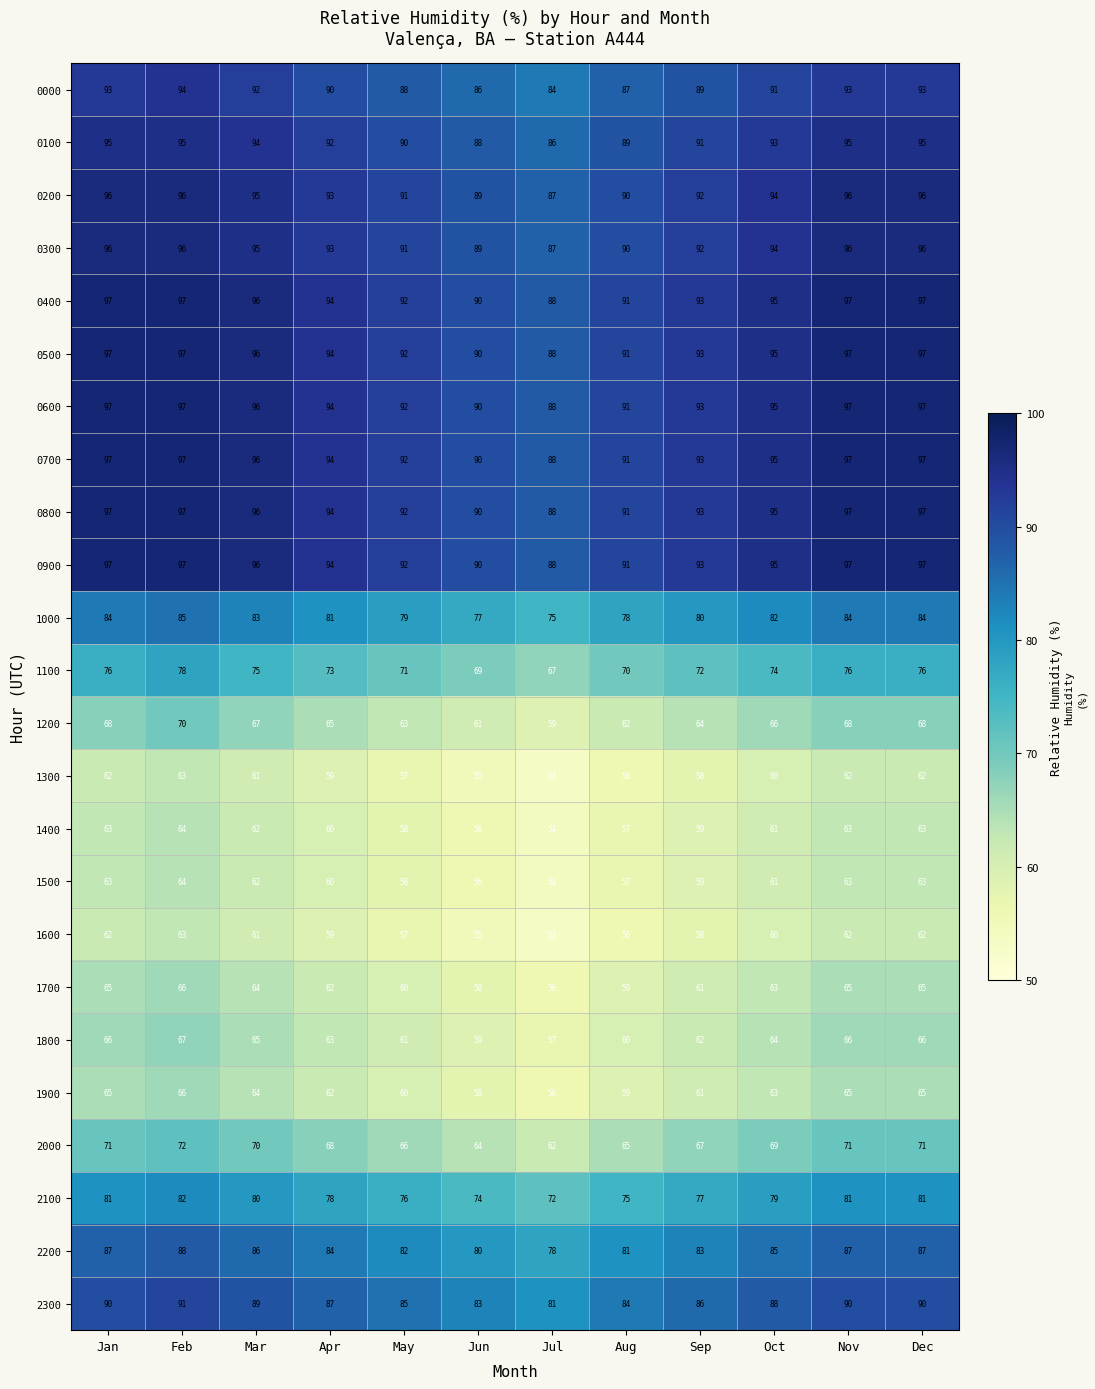

At which category does the chart reach its minimum across all series?

Jul